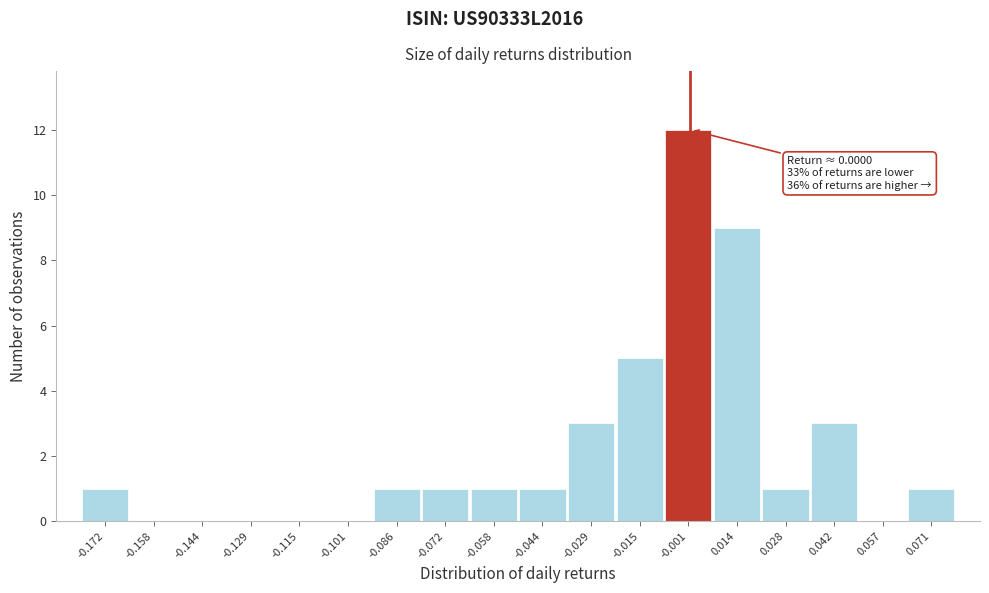

Which range on the x-axis has the tallest bar?

-0.008 to 0.006